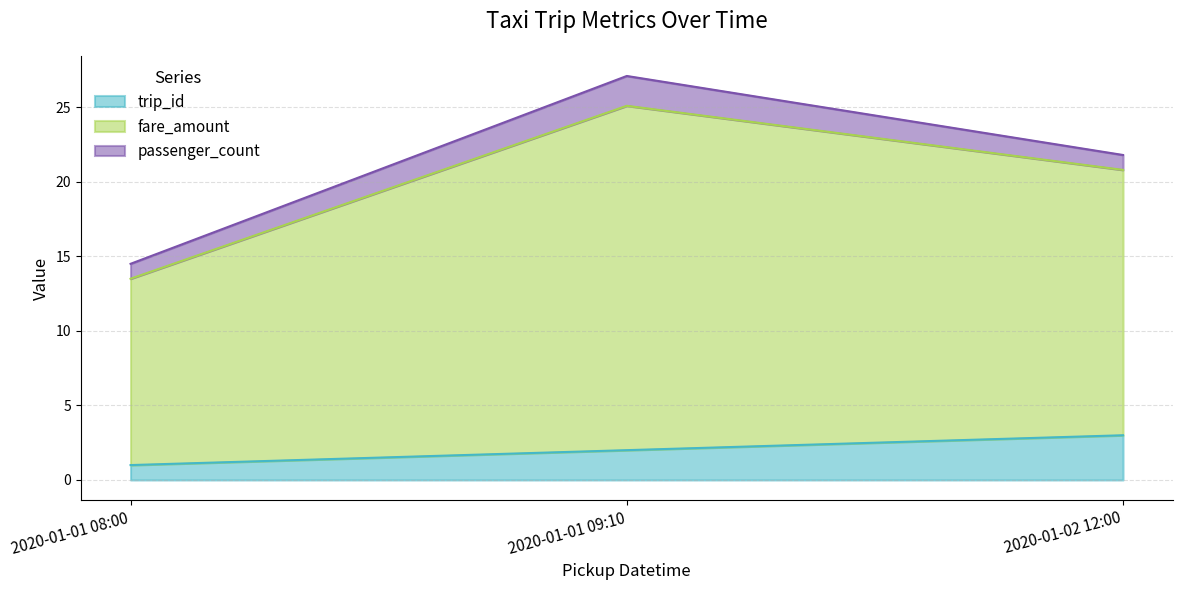

The value of fare_amount at 2020-01-02 12:00 is 5.6. True or false?

False